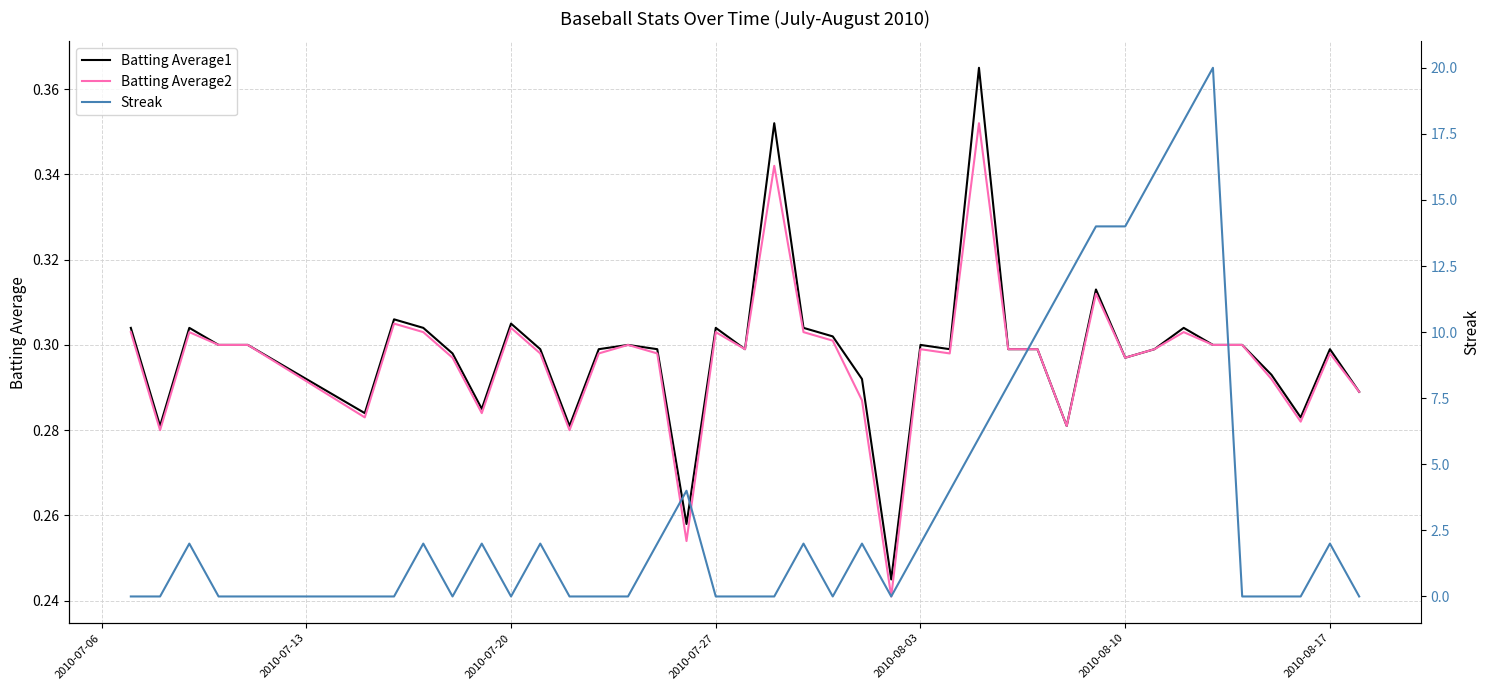

What is the average value of the Batting Average2 series?

0.3